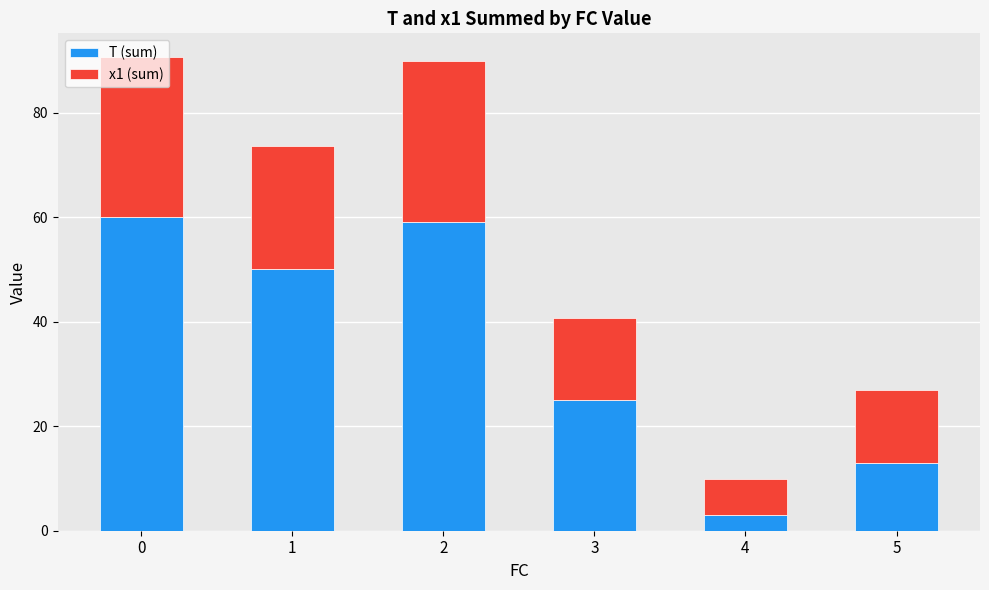

What is the total value across all series at 0?

90.7